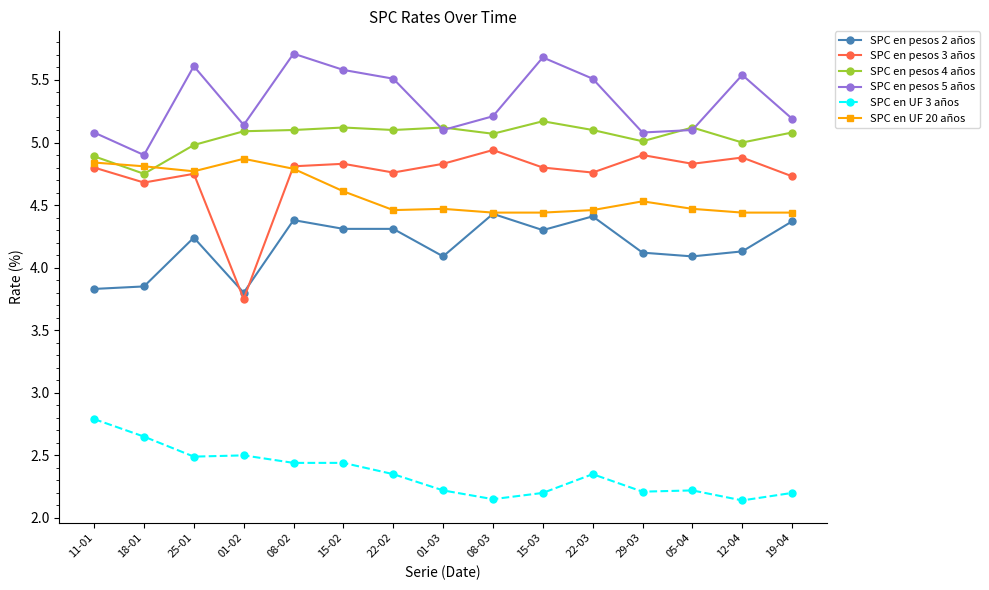

What are all the series names shown in the legend?

SPC en pesos 2 años, SPC en pesos 3 años, SPC en pesos 4 años, SPC en pesos 5 años, SPC en UF 3 años, SPC en UF 20 años